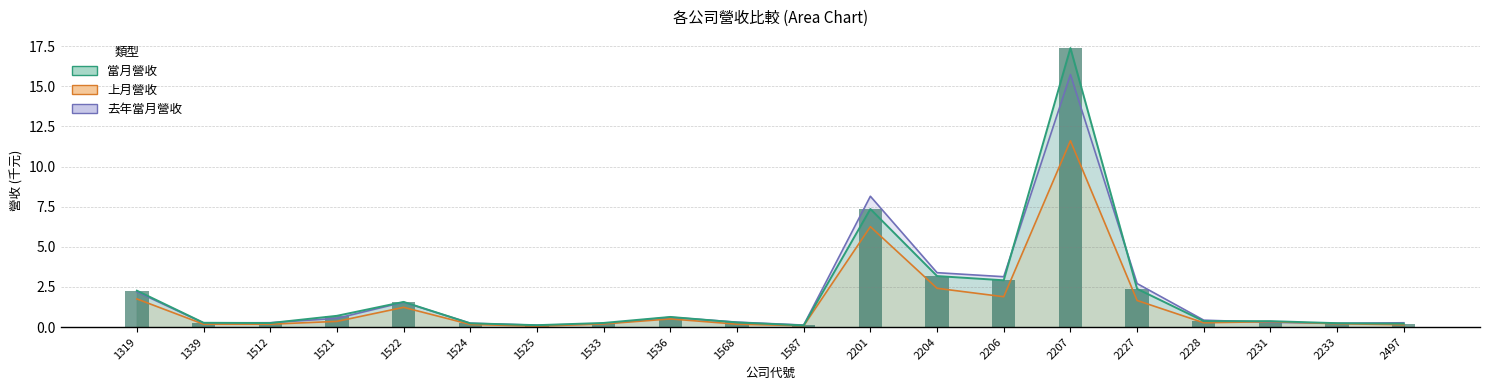

Is it true that 去年當月營收 equals 2.4 at 1522?

False